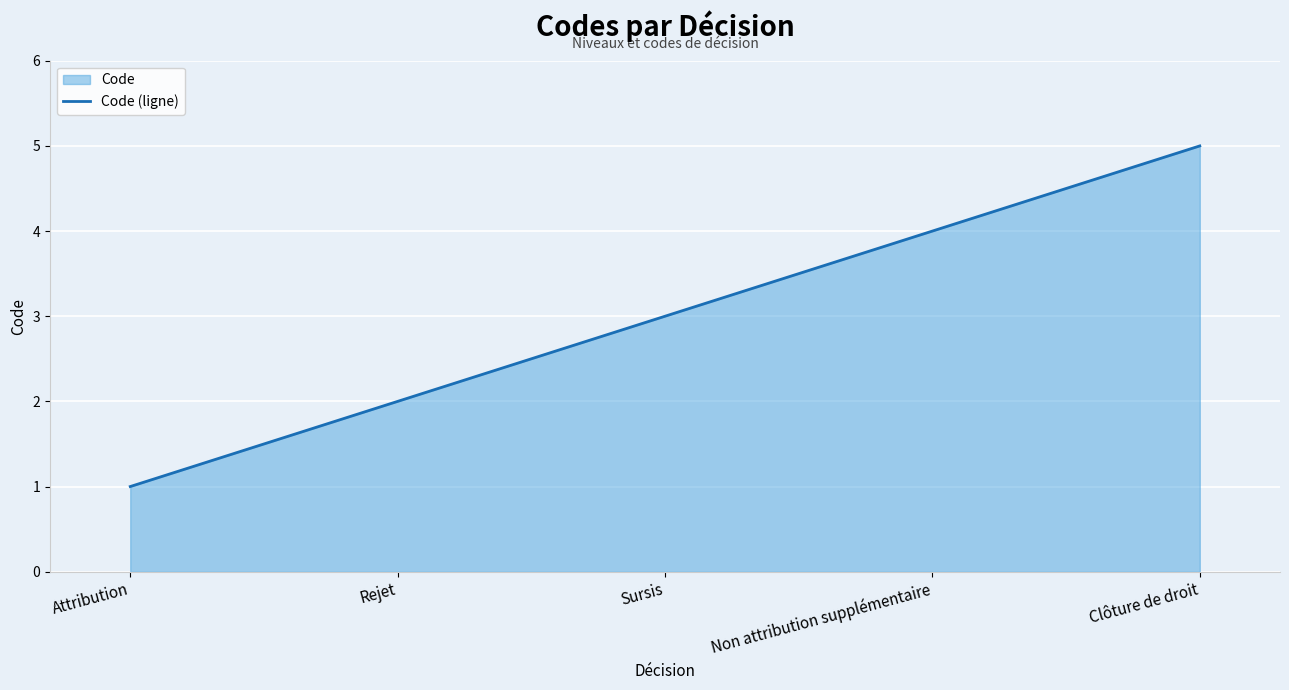

Is it true that the value at Rejet is 3?

False